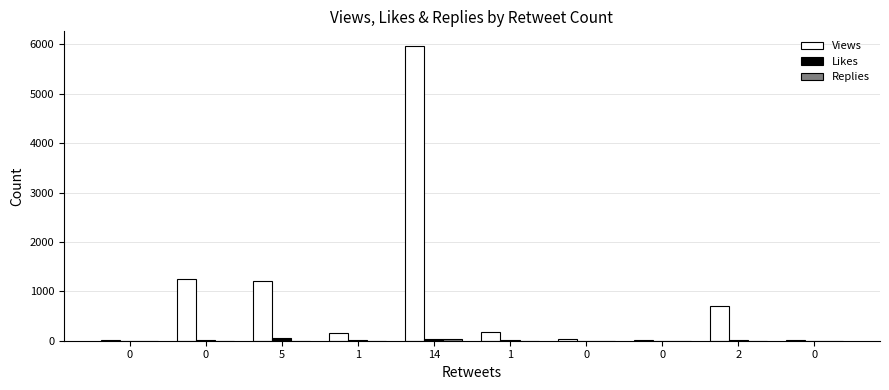

Which series changed the most between 5 and 2?

Views